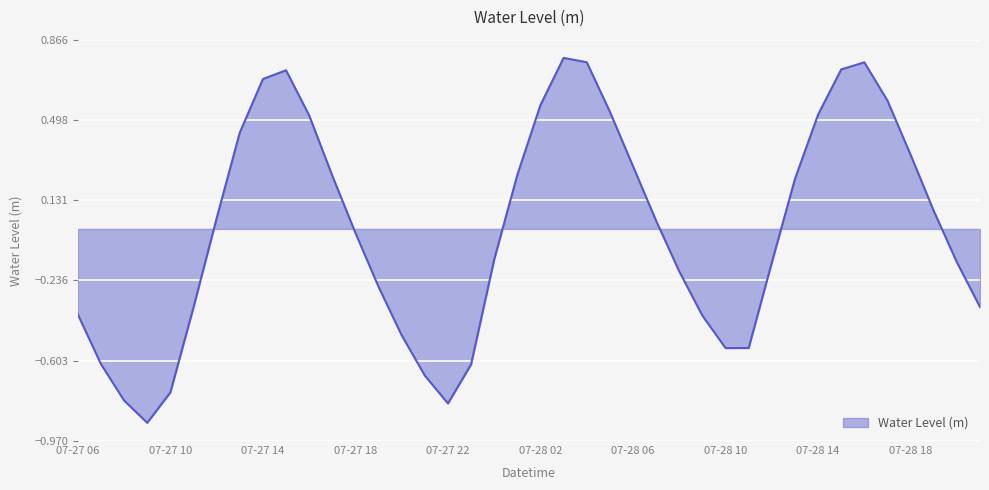

What is the minimum value shown in the chart?

-0.9